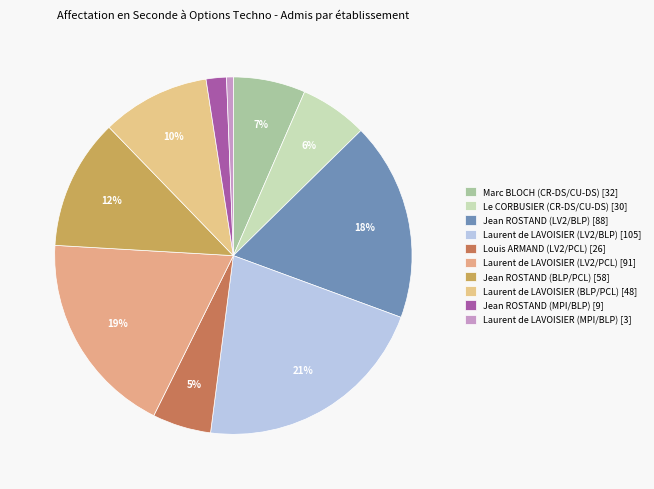

Which slice is the largest?

Laurent de LAVOISIER (LV2/BLP)